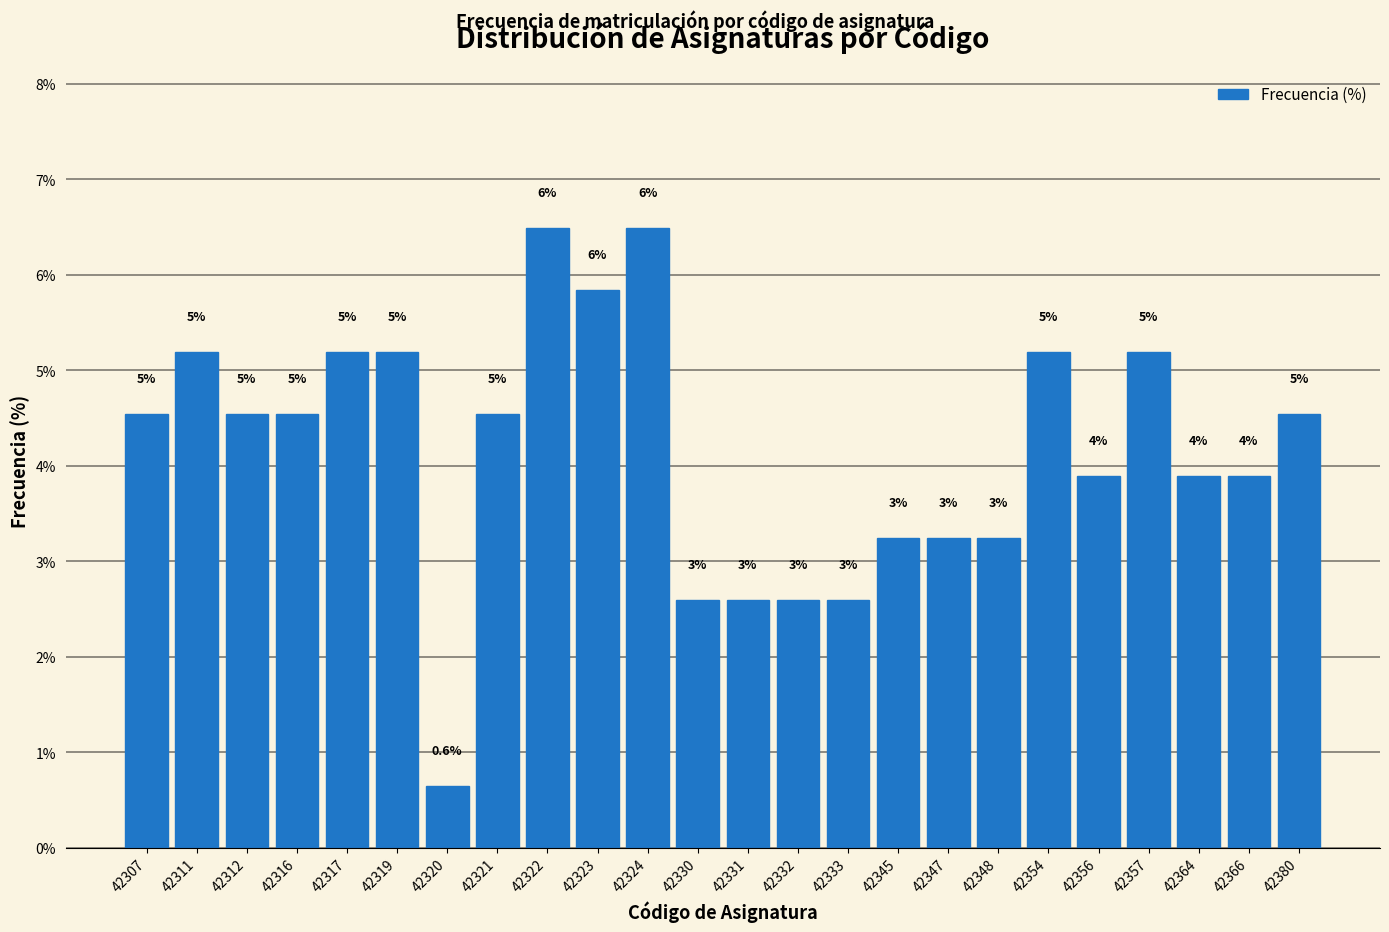

How many bars are there in total?

24